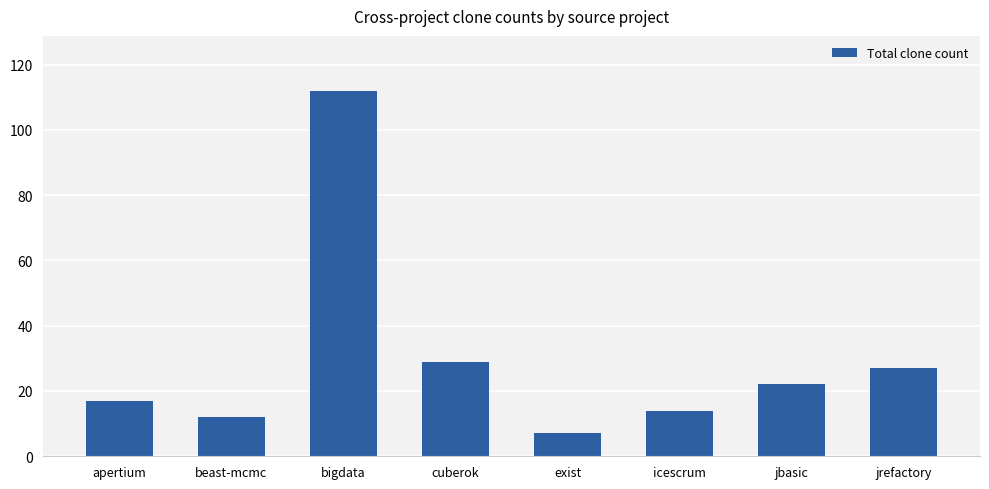

True or false: the data shows 112 at bigdata.

True